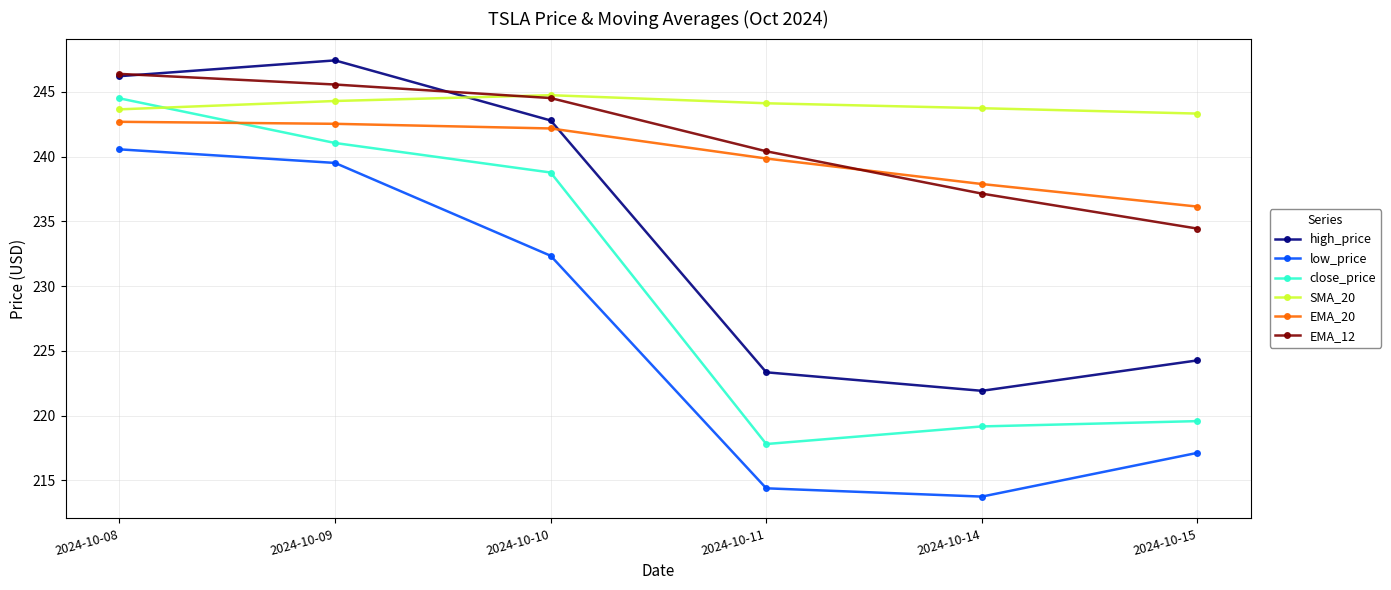

True or false: EMA_20 and low_price intersect in this chart.

False